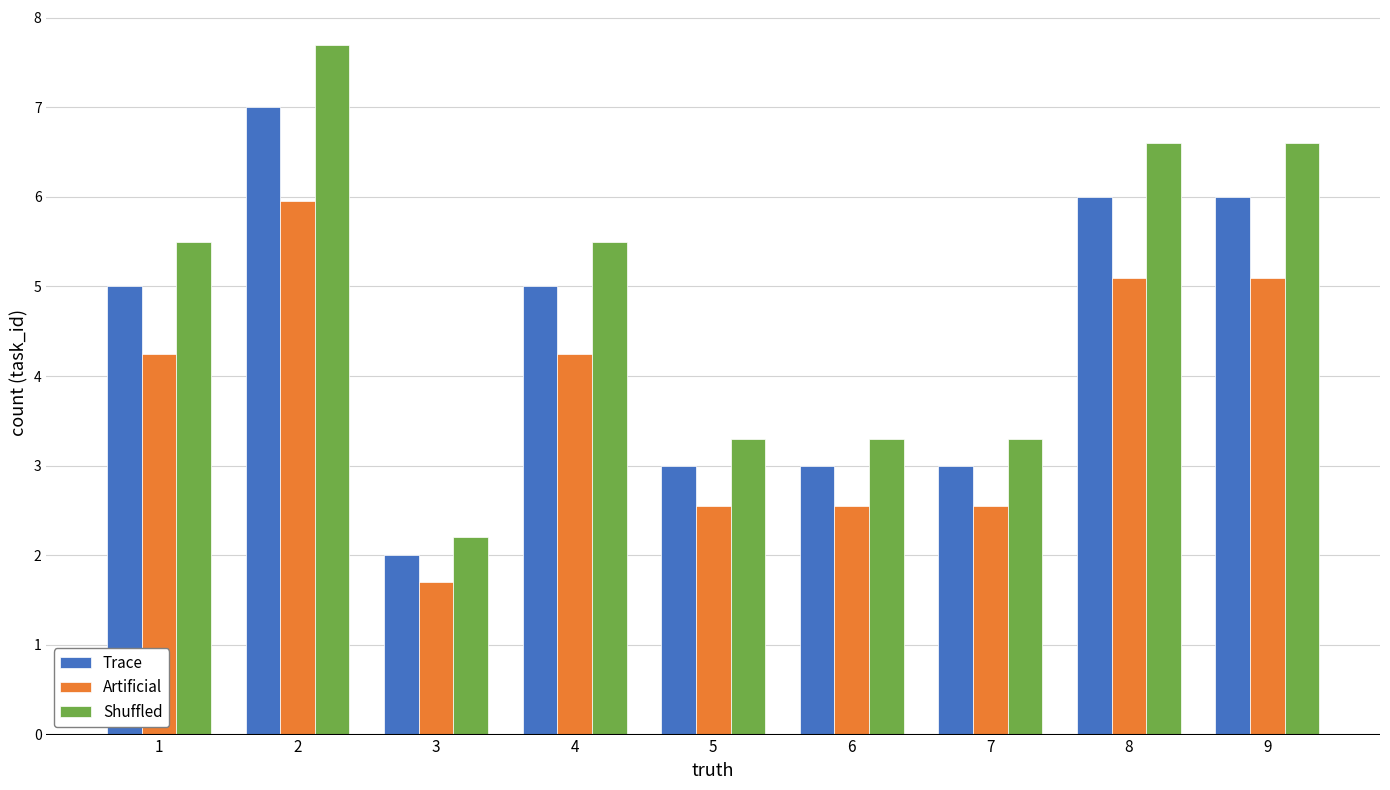

What is the difference between the second highest and minimum values in the Trace series?

4.0